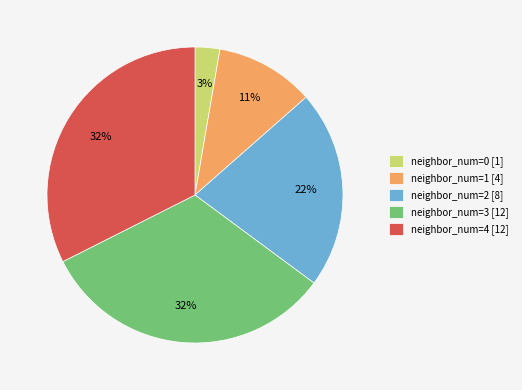

What percentage is the neighbor_num=2 [8] slice, to the nearest percent?

22%